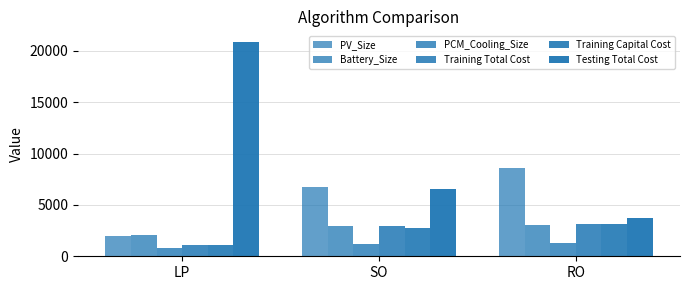

Are the bars grouped side by side (vs. stacked)?

Yes